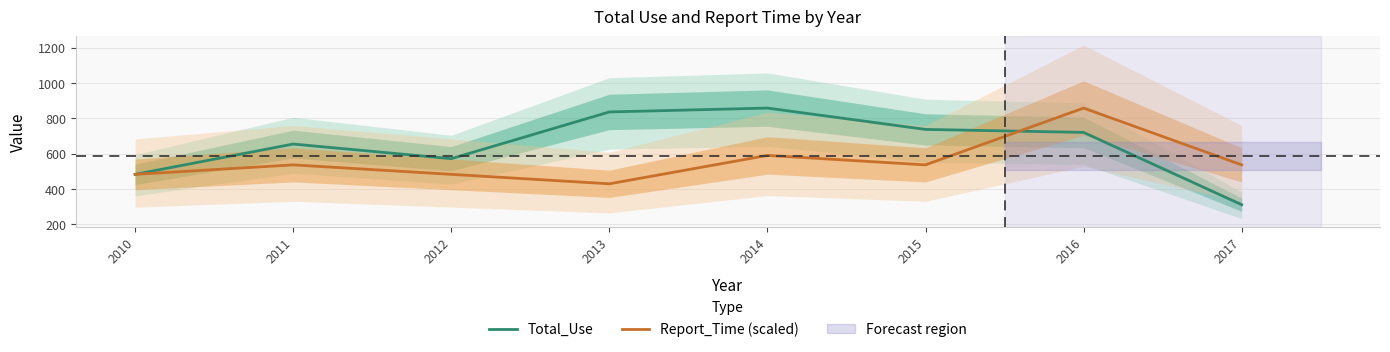

Reading left to right, extract all data points from this chart.

Total_Use: 2010=483.0	2011=655.0	2012=572.0	2013=837.0	2014=859.0	2015=738.0	2016=721.0	2017=311.0
Report_Time (scaled): 2010=483.2	2011=536.9	2012=483.2	2013=429.5	2014=590.6	2015=536.9	2016=859.0	2017=536.9